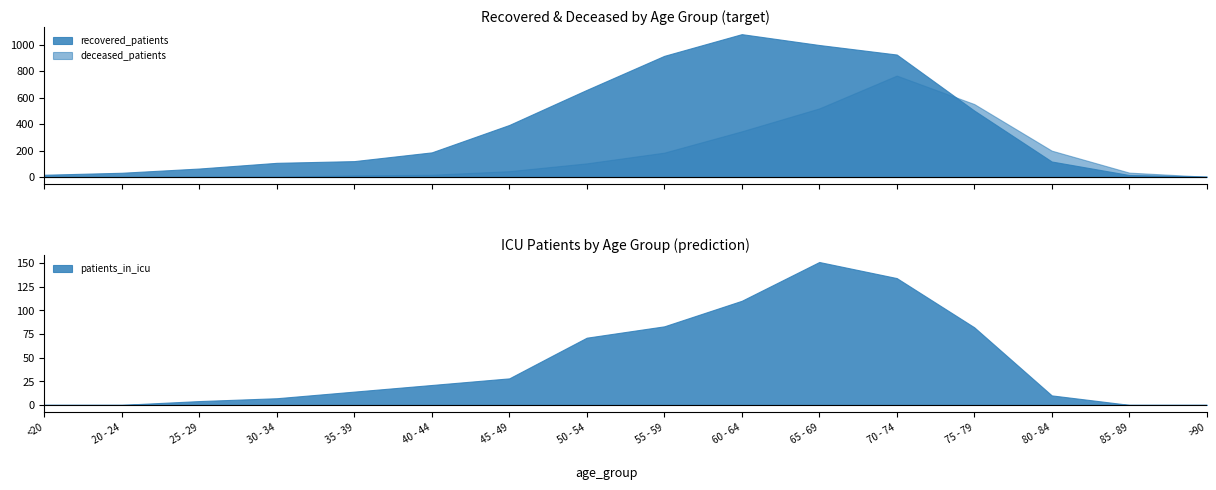

The patients_in_icu series shows 134 at 70 - 74. True or false?

True